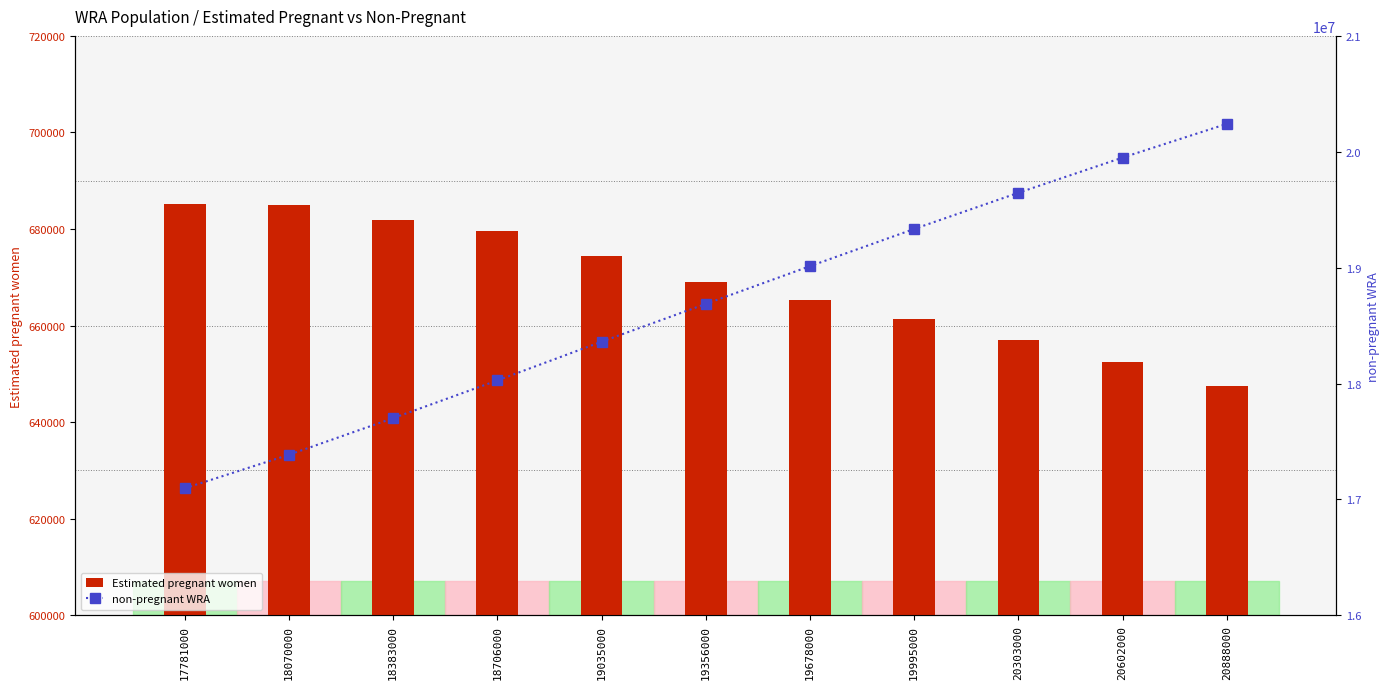

What is the difference between the maximum and minimum values in the Estimated pregnant women series?

37827.6